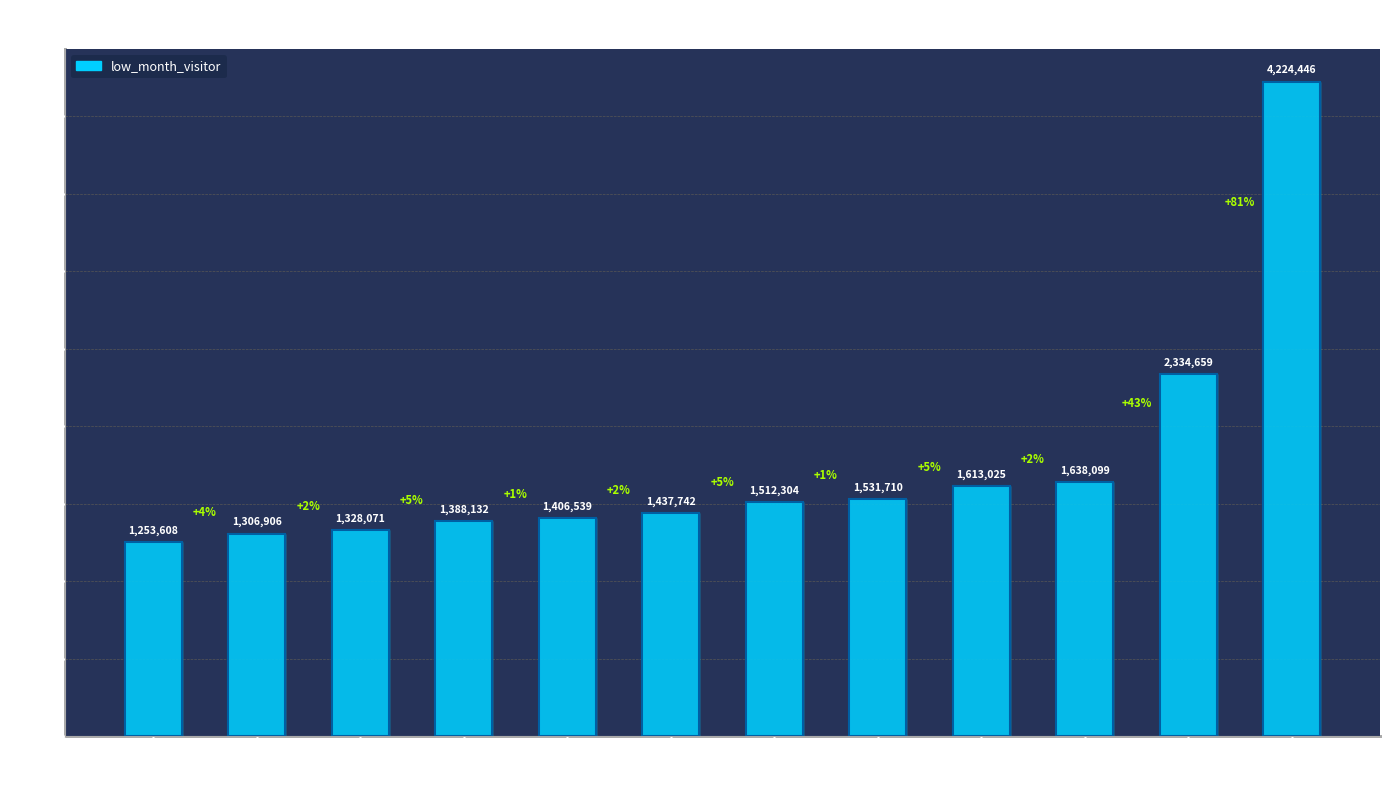

What is the value of the 6th bar from the left?

1437741.8